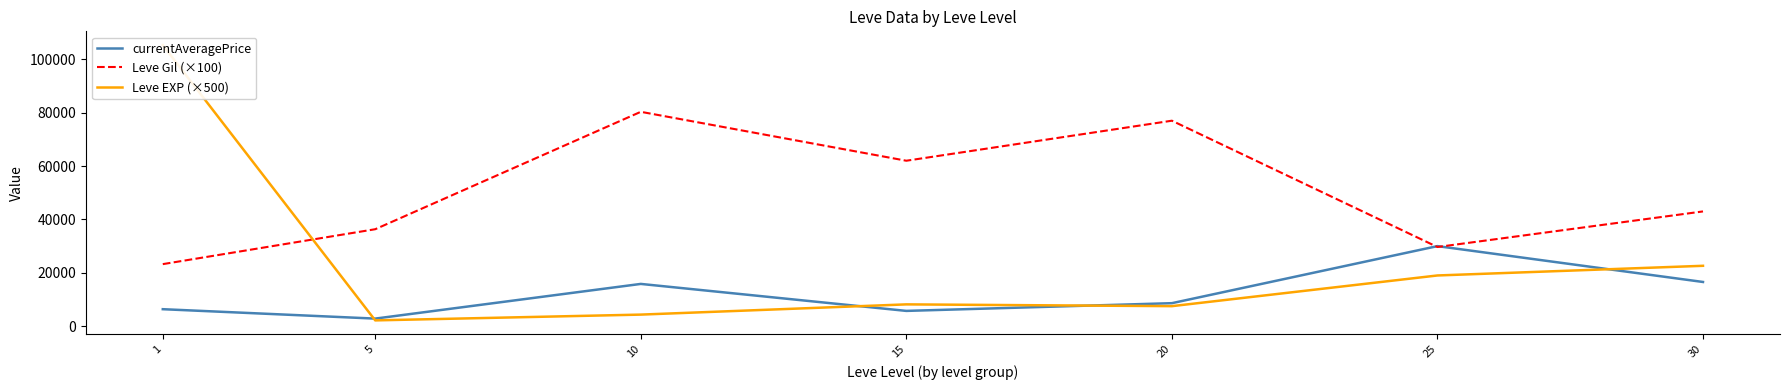

What is the value of the currentAveragePrice point at the 3rd from the left?

15833.7